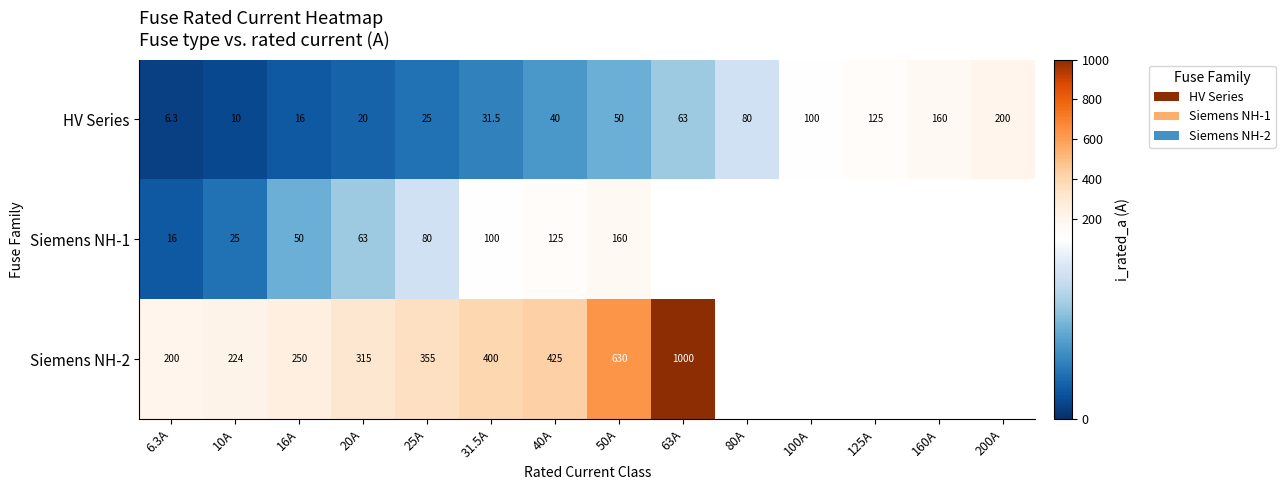

How many categories are shown in the chart?

14